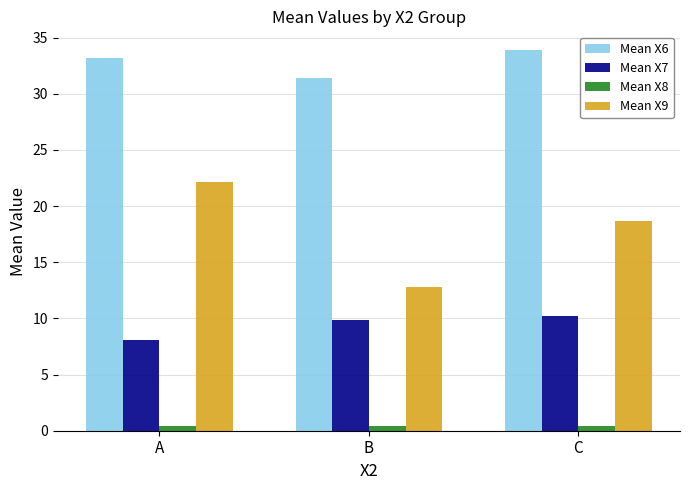

How many bars are there in each group?

4